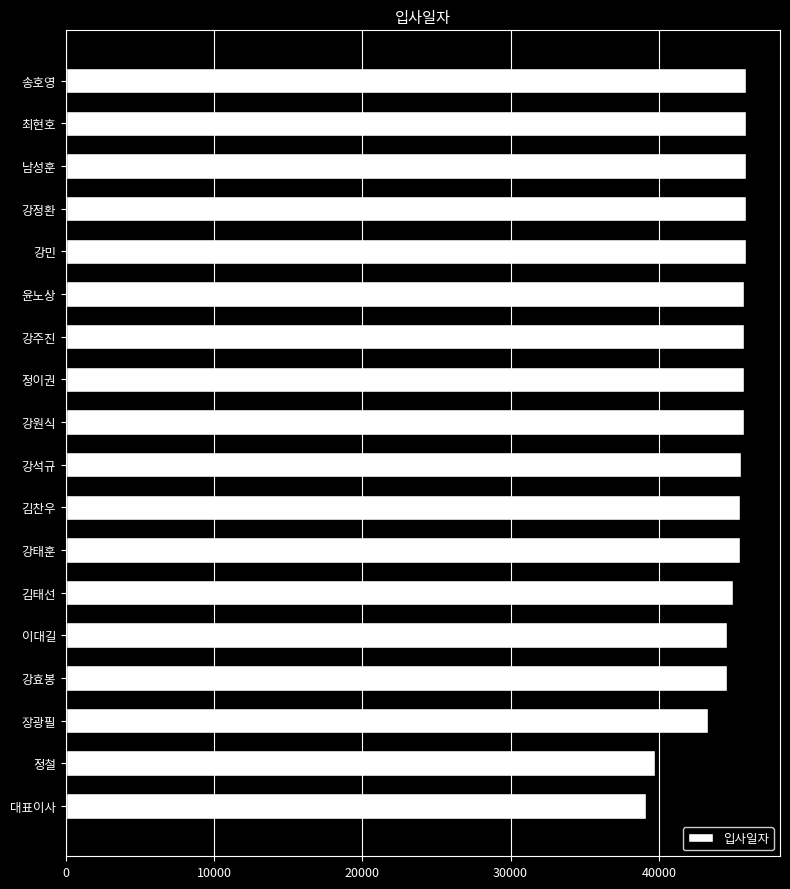

What is the greatest value displayed?

45870